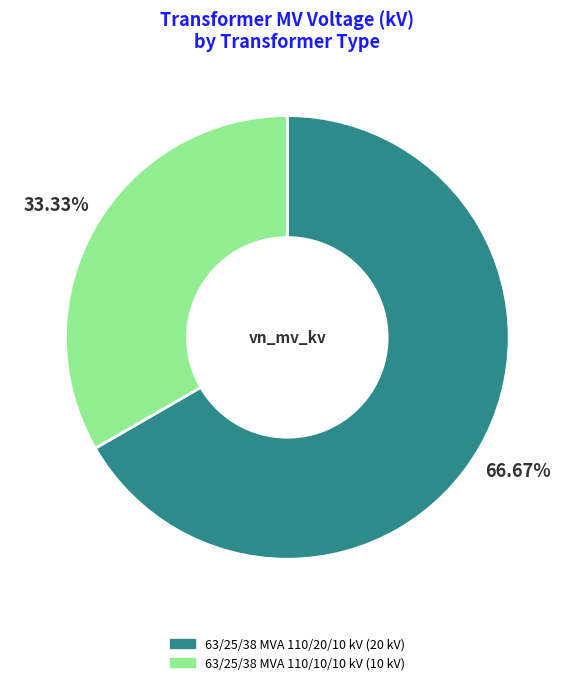

The 63/25/38 MVA 110/10/10 kV slice represents 33% of the pie. True or false?

True